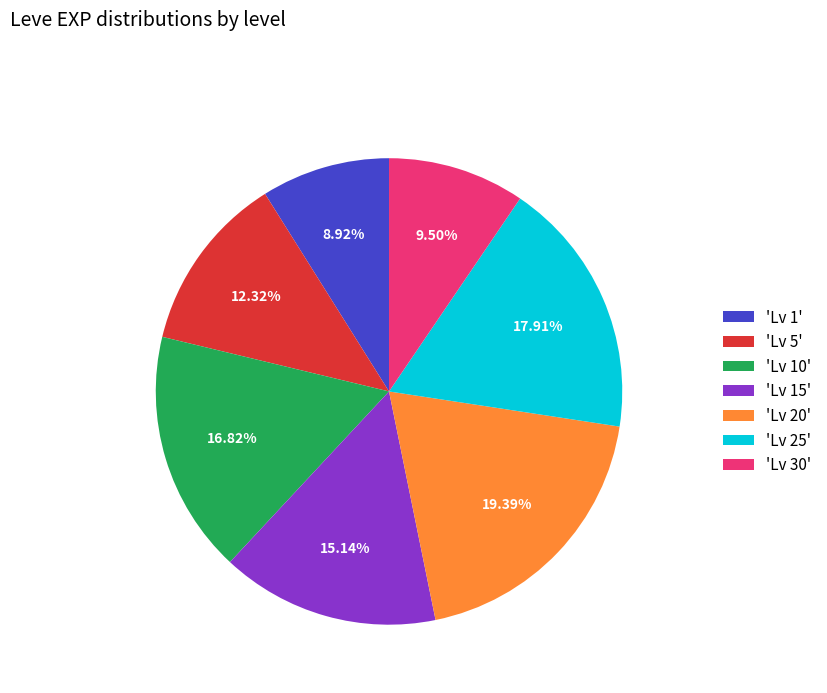

Rank the categories by value from highest to lowest.

'Lv 20', 'Lv 25', 'Lv 10', 'Lv 15', 'Lv 5', 'Lv 30', 'Lv 1'